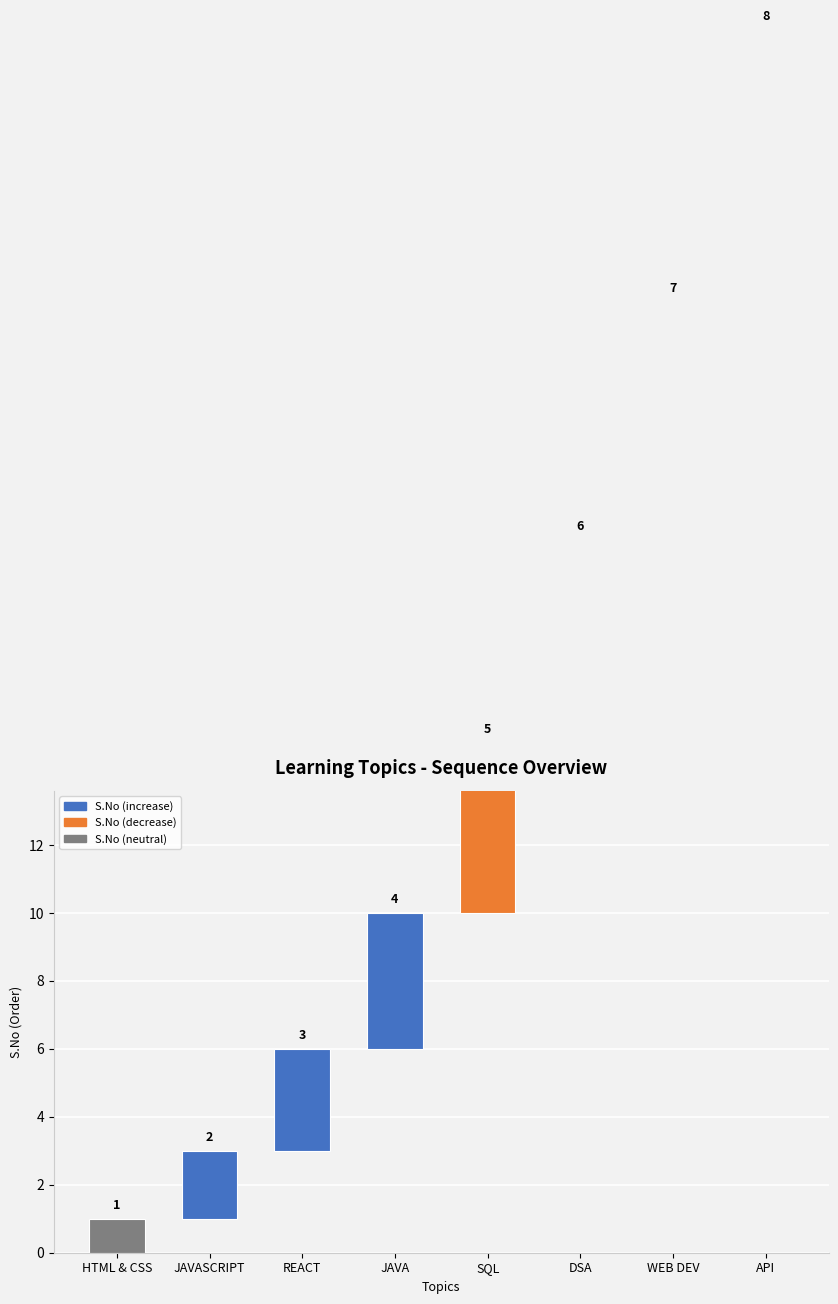

What is the difference between the second highest and second lowest values?

5